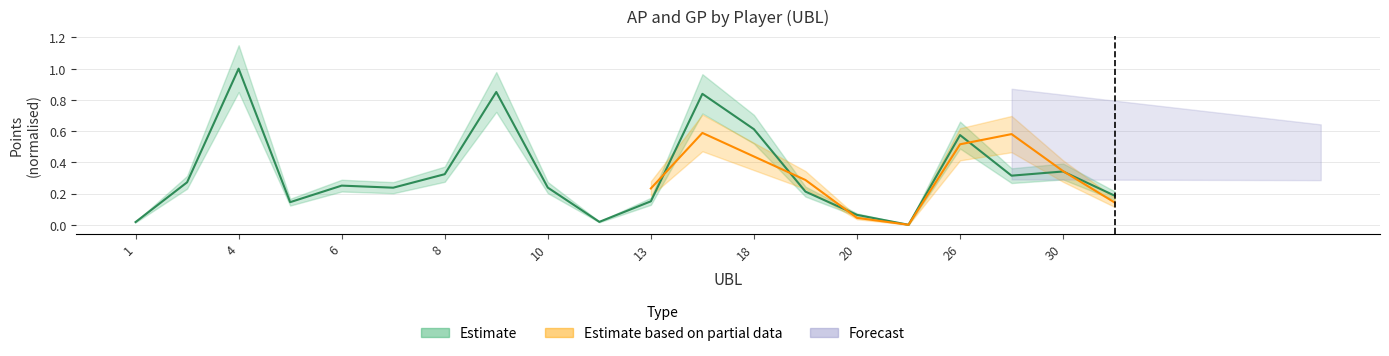

At which category does the data reach its first local peak?

4